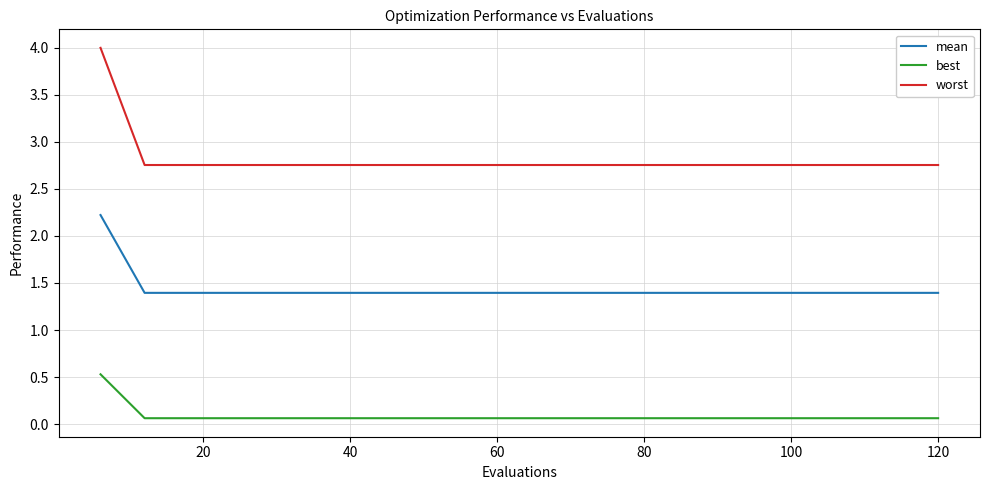

What is the maximum value for mean?

2.2